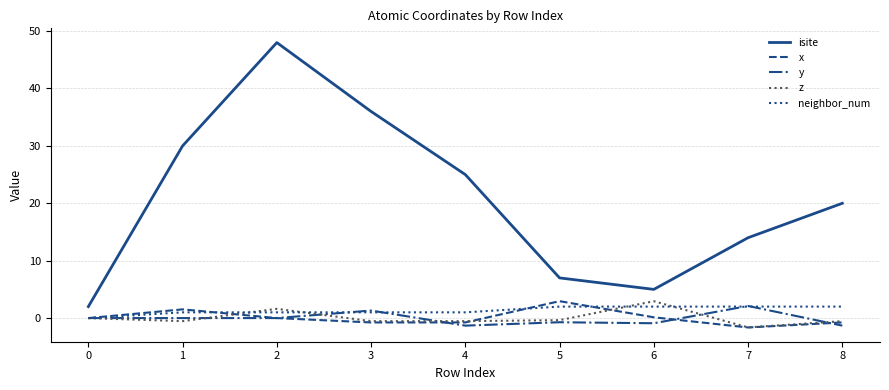

What is the total value across all series at 0?

2.0